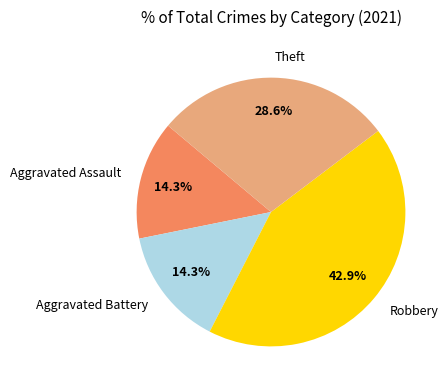

Does any single category account for the majority?

No